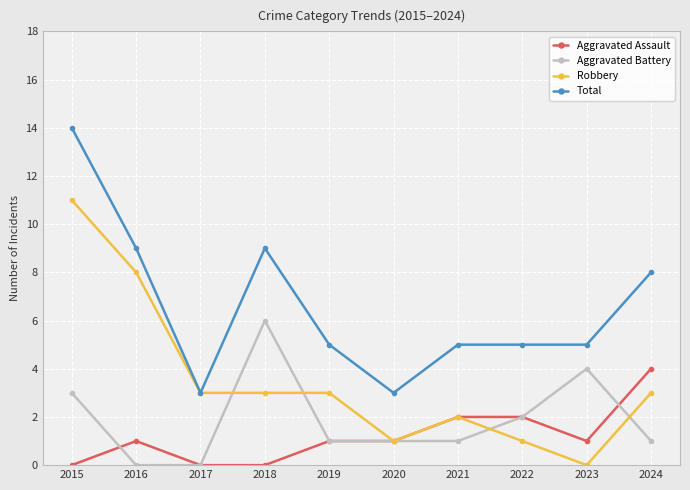

Between 2017 and 2020, which series saw the biggest shift?

Robbery